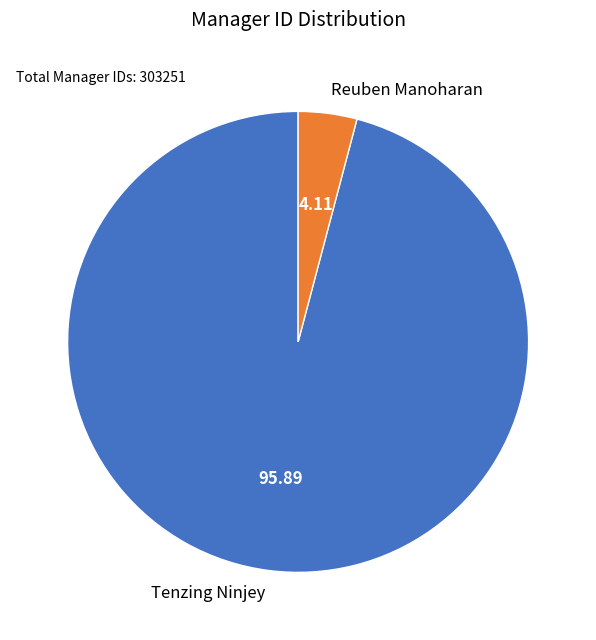

Rank the categories by value from lowest to highest.

Reuben Manoharan, Tenzing Ninjey